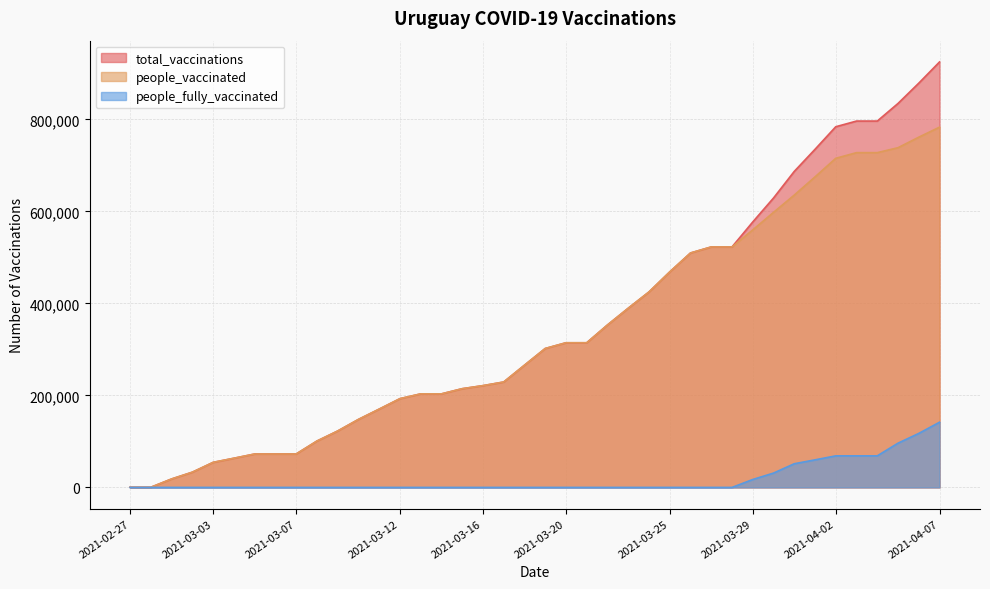

At 2021-04-04, list the series in order from smallest to largest.

people_fully_vaccinated, people_vaccinated, total_vaccinations